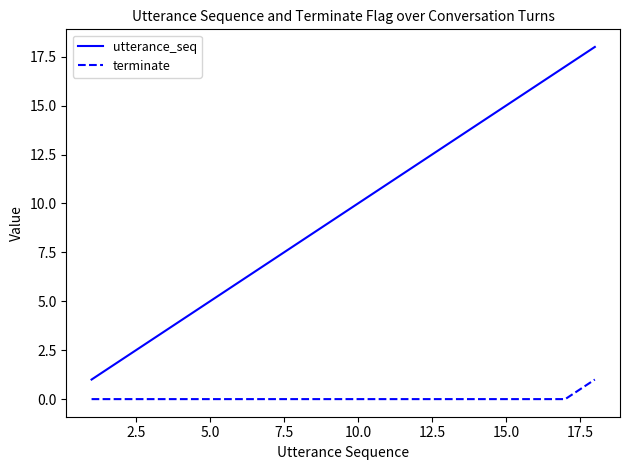

Which series has the largest range (max minus min)?

utterance_seq